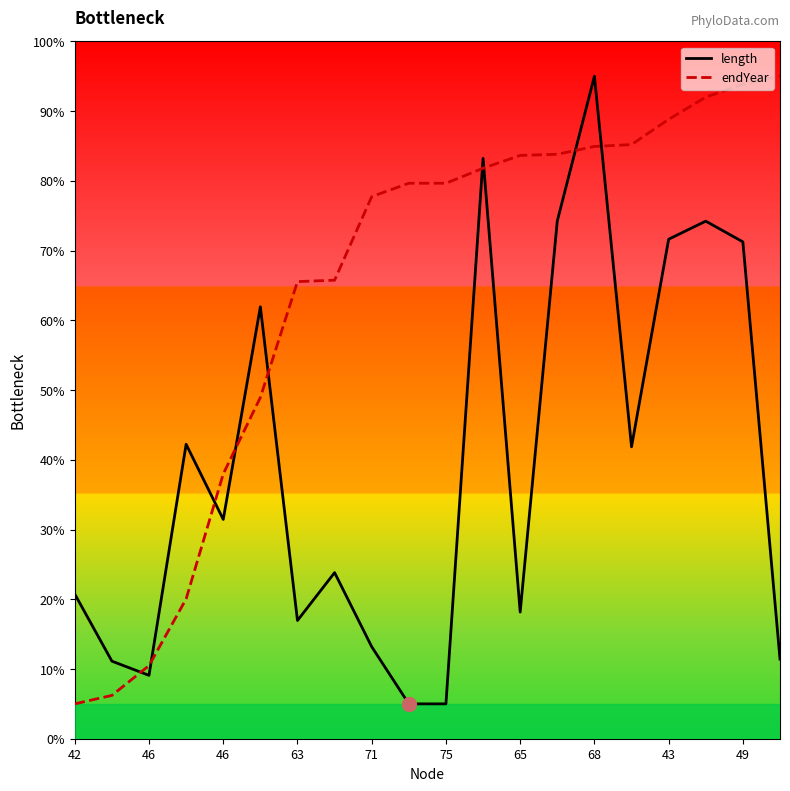

What are all the series names shown in the legend?

length, endYear